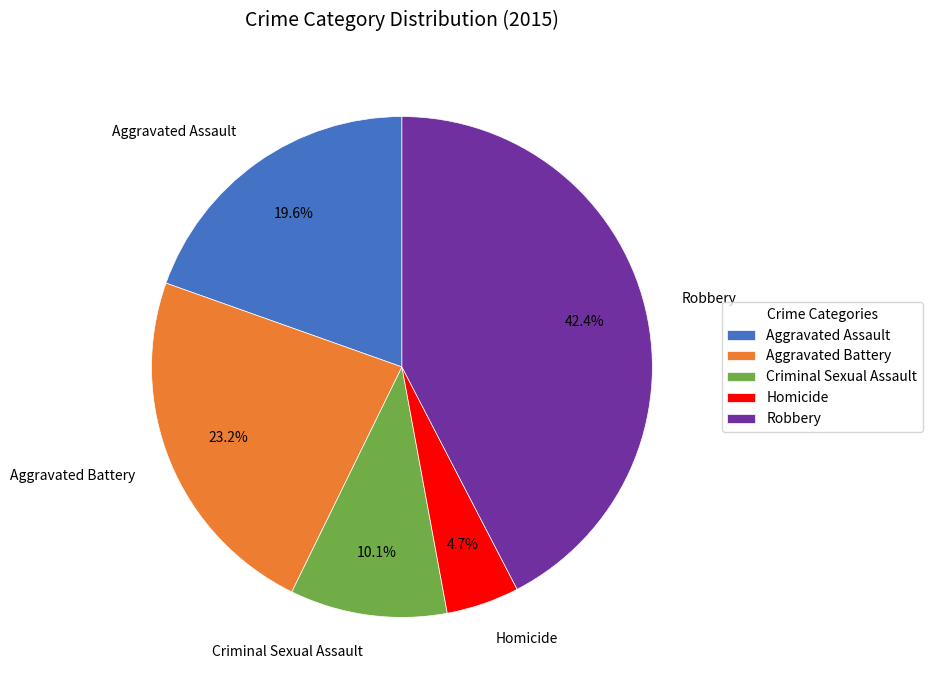

True or false: Criminal Sexual Assault accounts for 10% of the total.

True